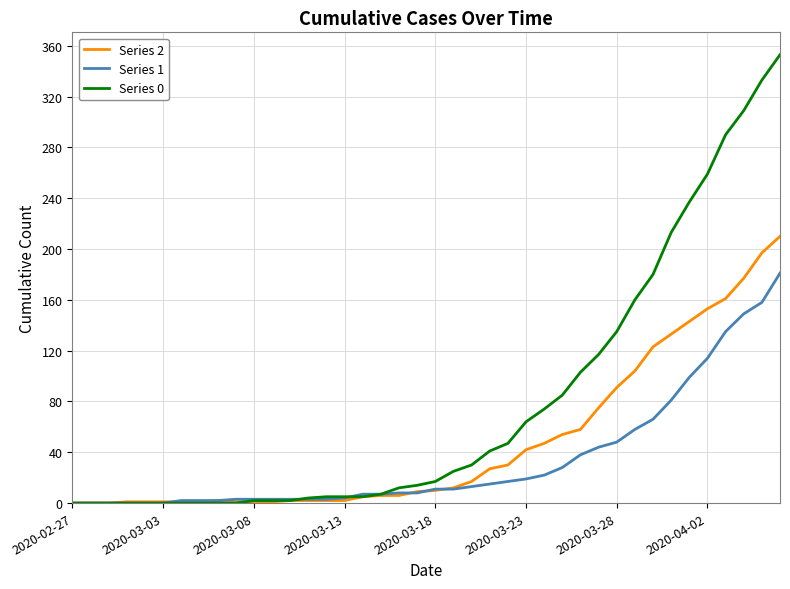

How many series are shown in this chart?

3